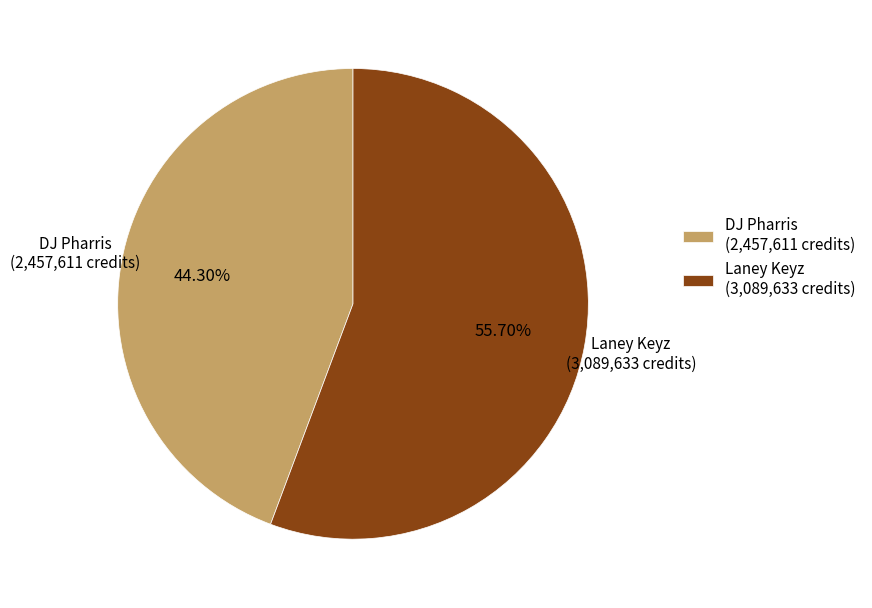

How many segments does this pie chart have?

2